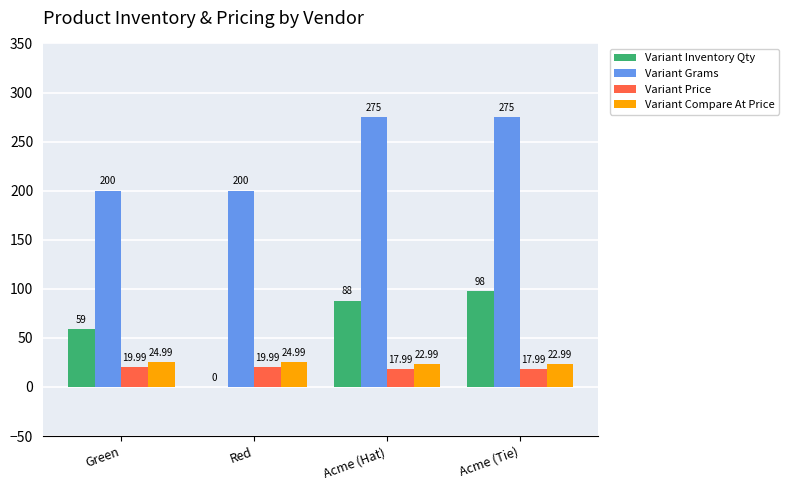

Between Green and Red, which series saw the biggest shift?

Variant Inventory Qty